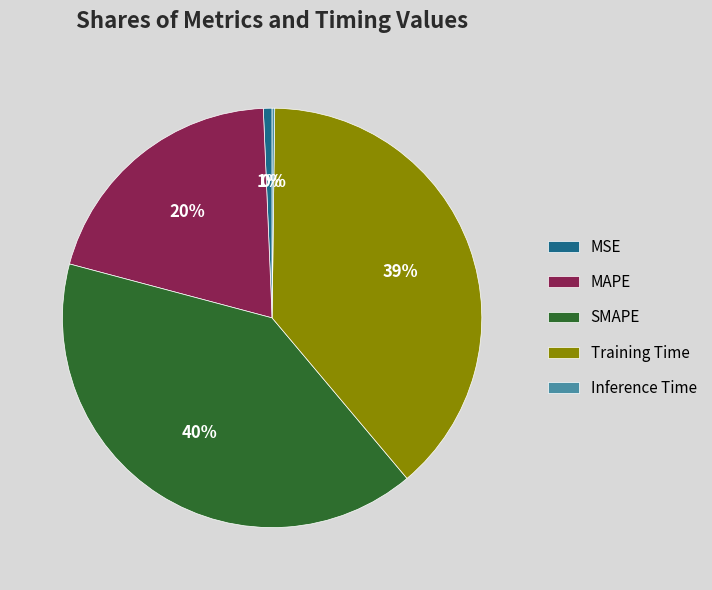

Is there any slice that represents more than half of the pie?

No